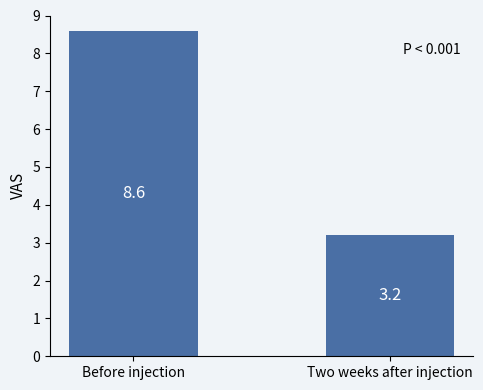

What is the change in value from Before injection to Two weeks after injection?

-5.4